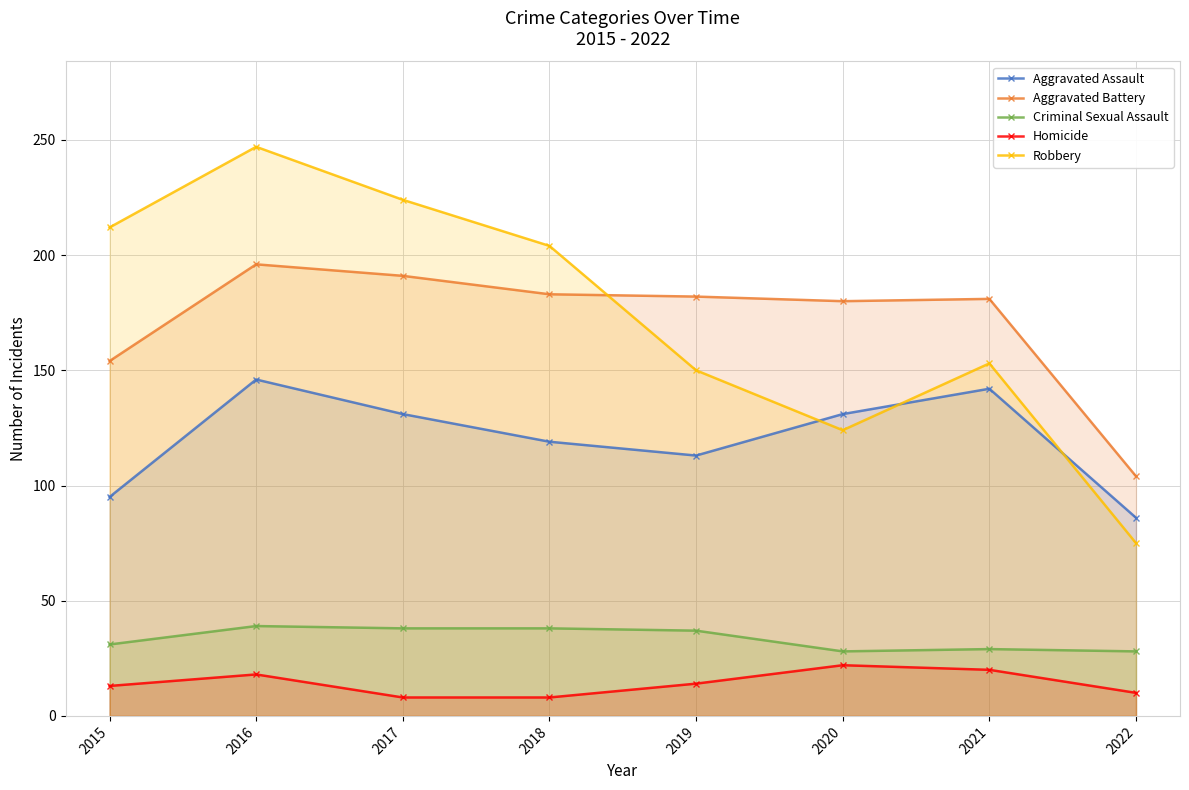

Where is the first local maximum for Criminal Sexual Assault?

2016